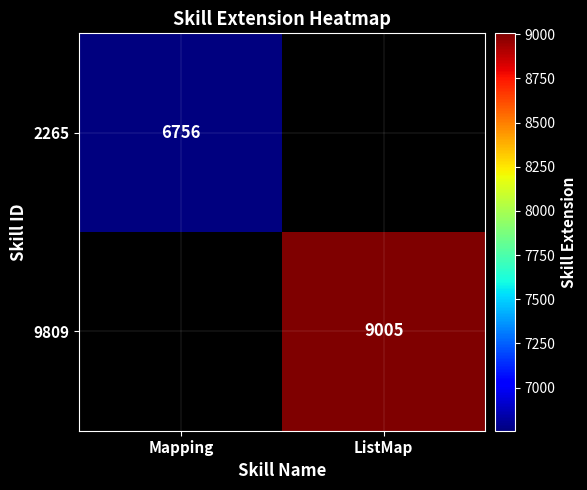

What is the greatest value displayed?

9005